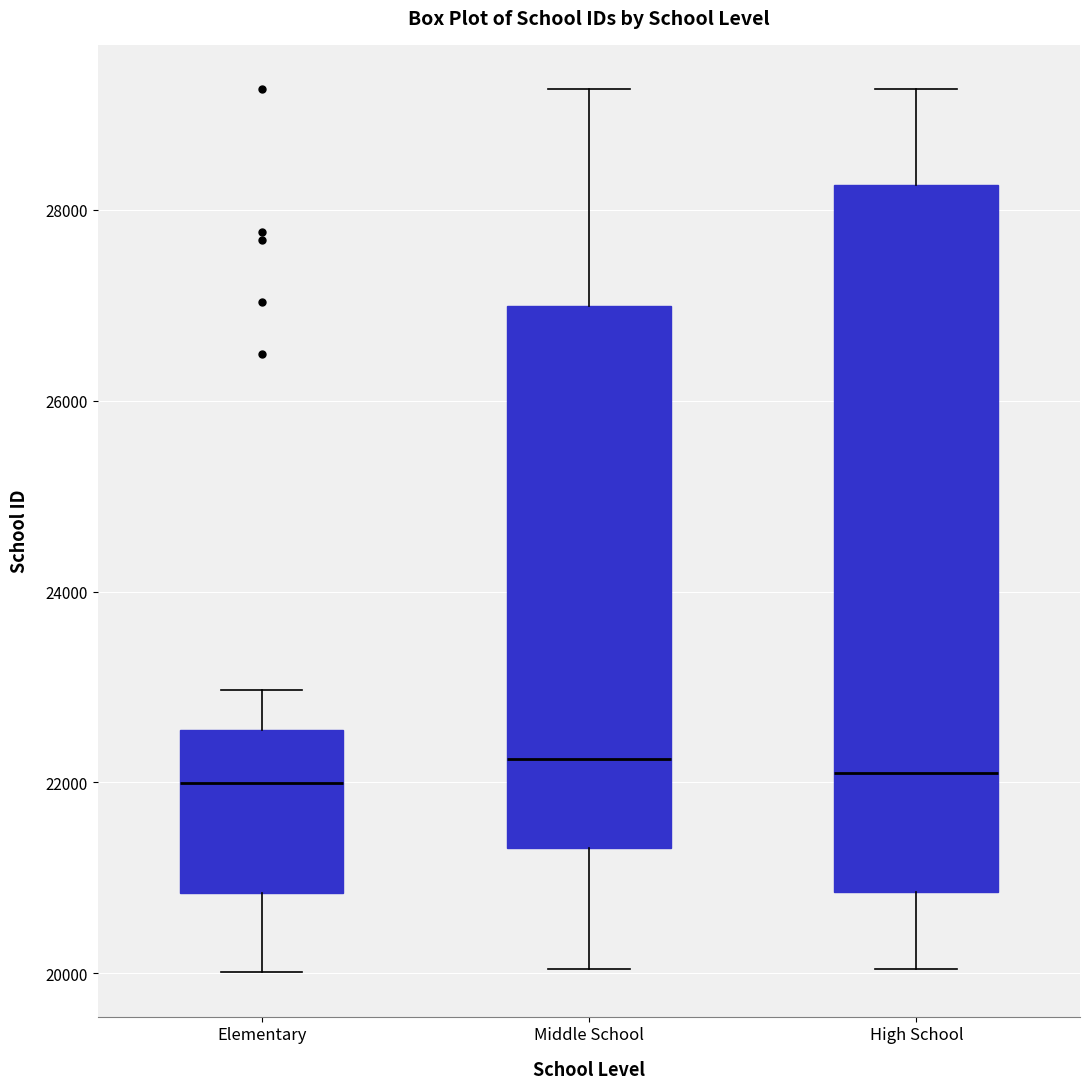

Reading left to right, transcribe this box plot: for each box, give where its median line is, the range the box spans, and where its two whiskers end, as read against the y-axis. The values are not printed on the chart, so give them approximately, as read against the axis.

Elementary: median 22000, box 20800 to 22600, whiskers 20000 to 23000
Middle School: median 22200, box 21400 to 27000, whiskers 20000 to 29200
High School: median 22000, box 20800 to 28200, whiskers 20000 to 29200